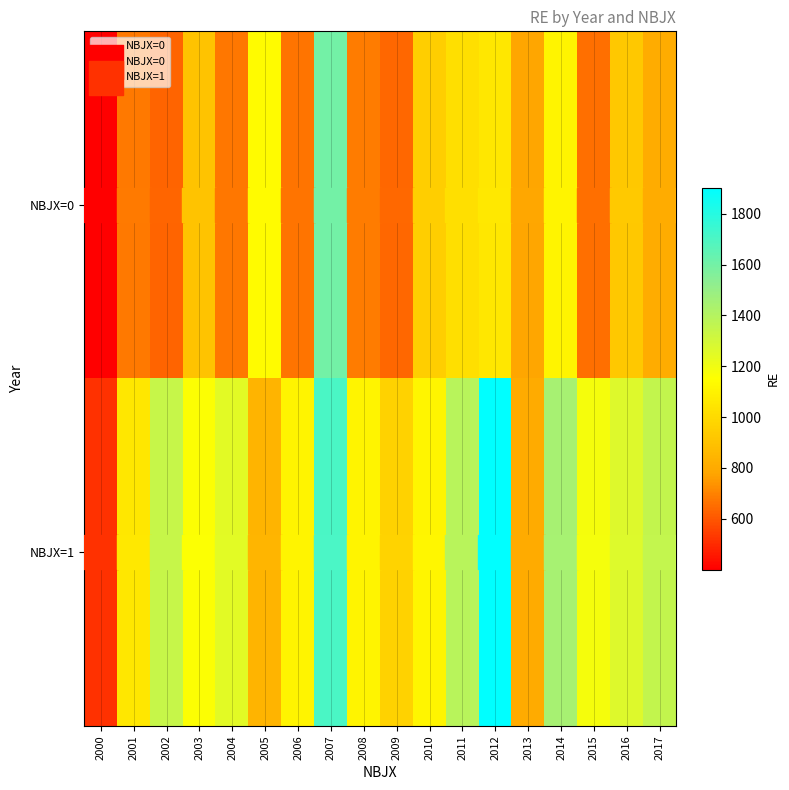

At how many categories does at least one series exceed 1554?

2